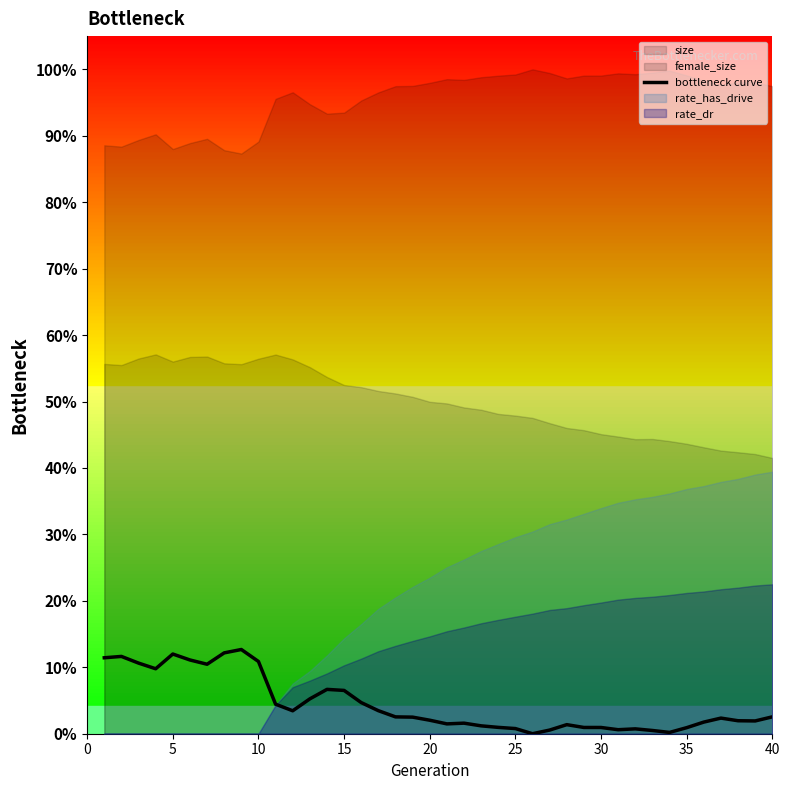

What is the sum of all values?

1.8